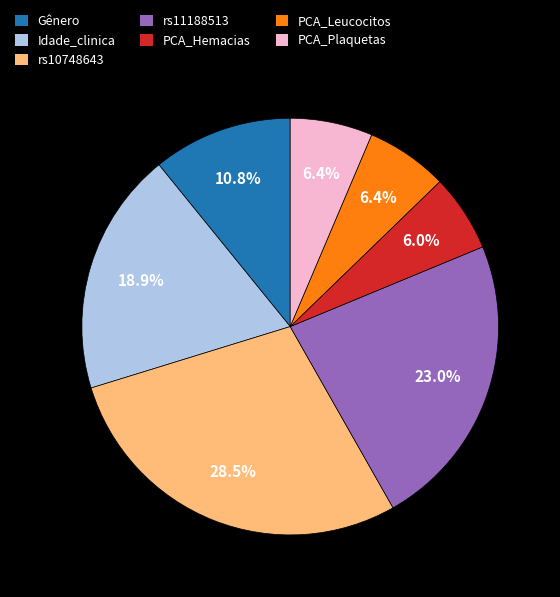

The rs11188513 slice represents 18% of the pie. True or false?

False